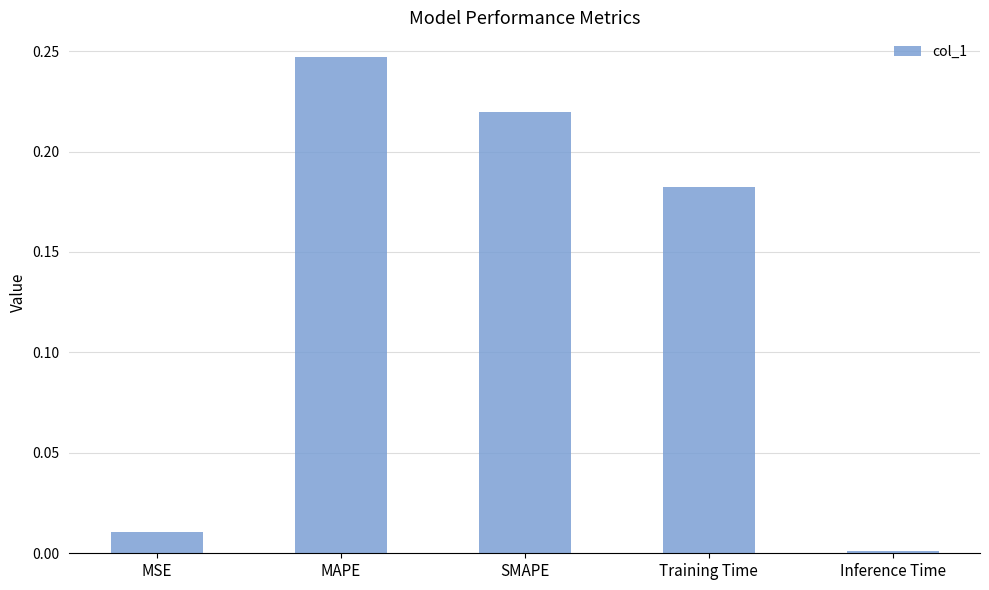

List the labels in order of value, smallest first.

Inference Time, MSE, Training Time, SMAPE, MAPE